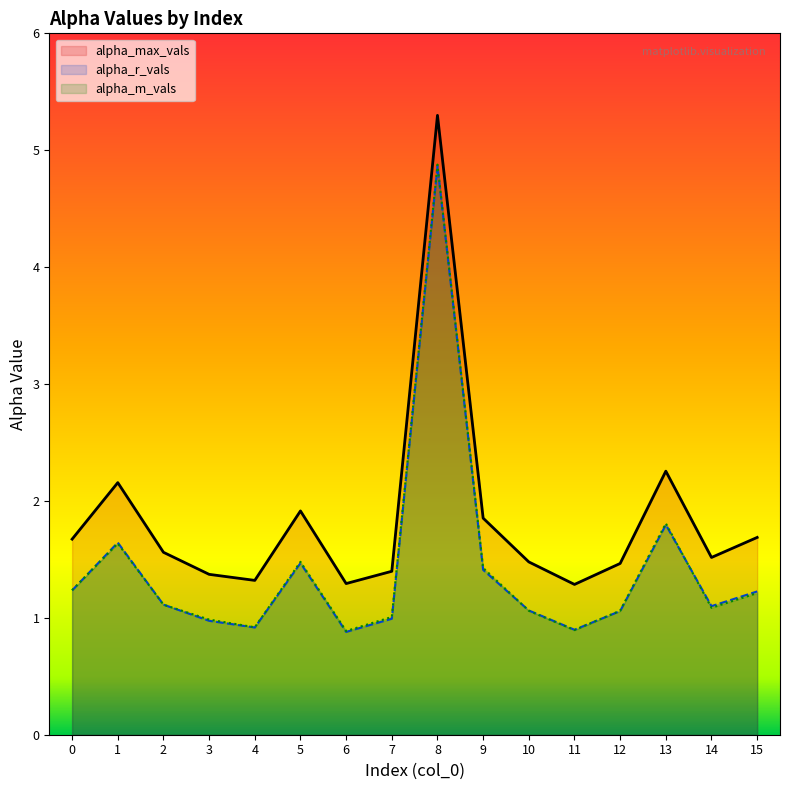

At which category does the chart reach its minimum across all series?

6